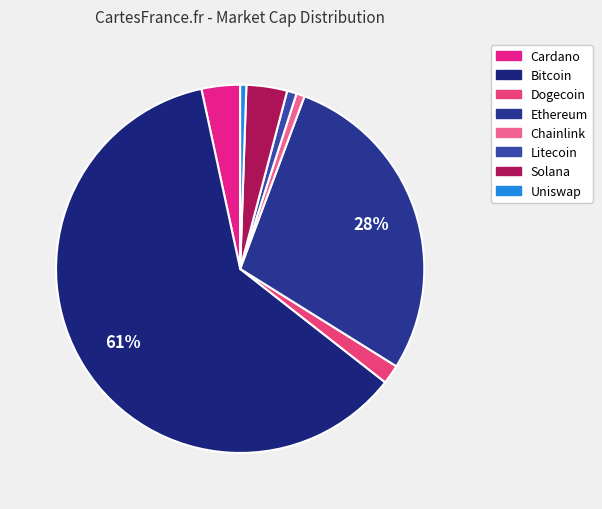

What is the largest slice in the pie chart?

Bitcoin